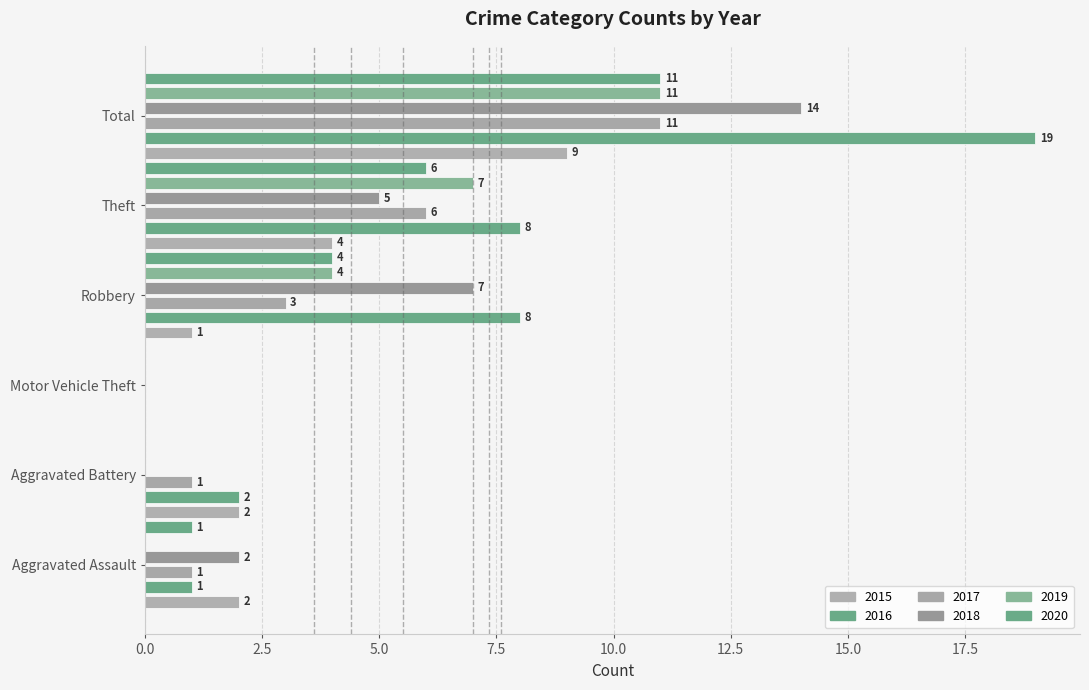

Is it true that 2019 equals -6 at Aggravated Assault?

False